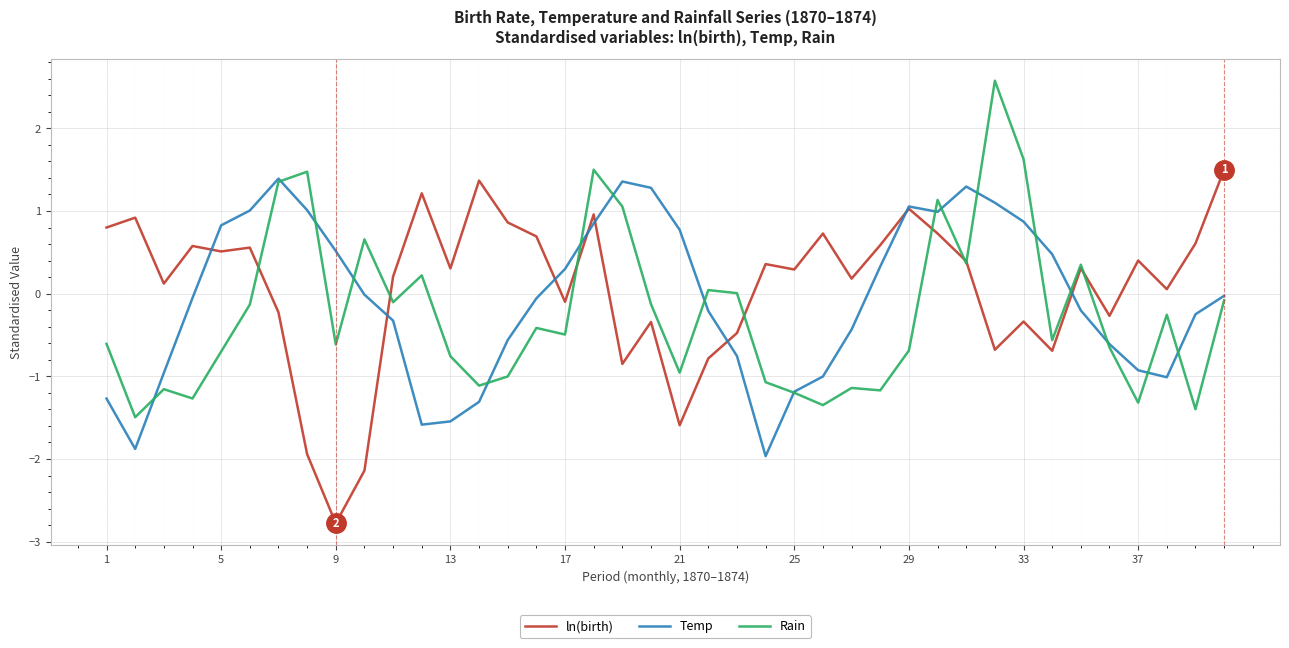

How many times do Temp and ln(birth) cross each other?

8